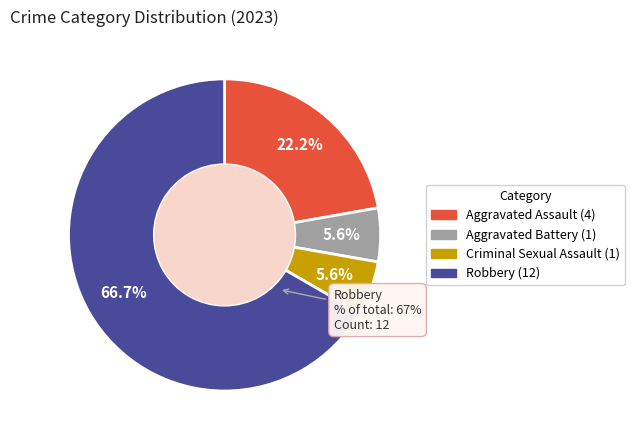

Which category has the smallest portion of the pie?

Aggravated Battery